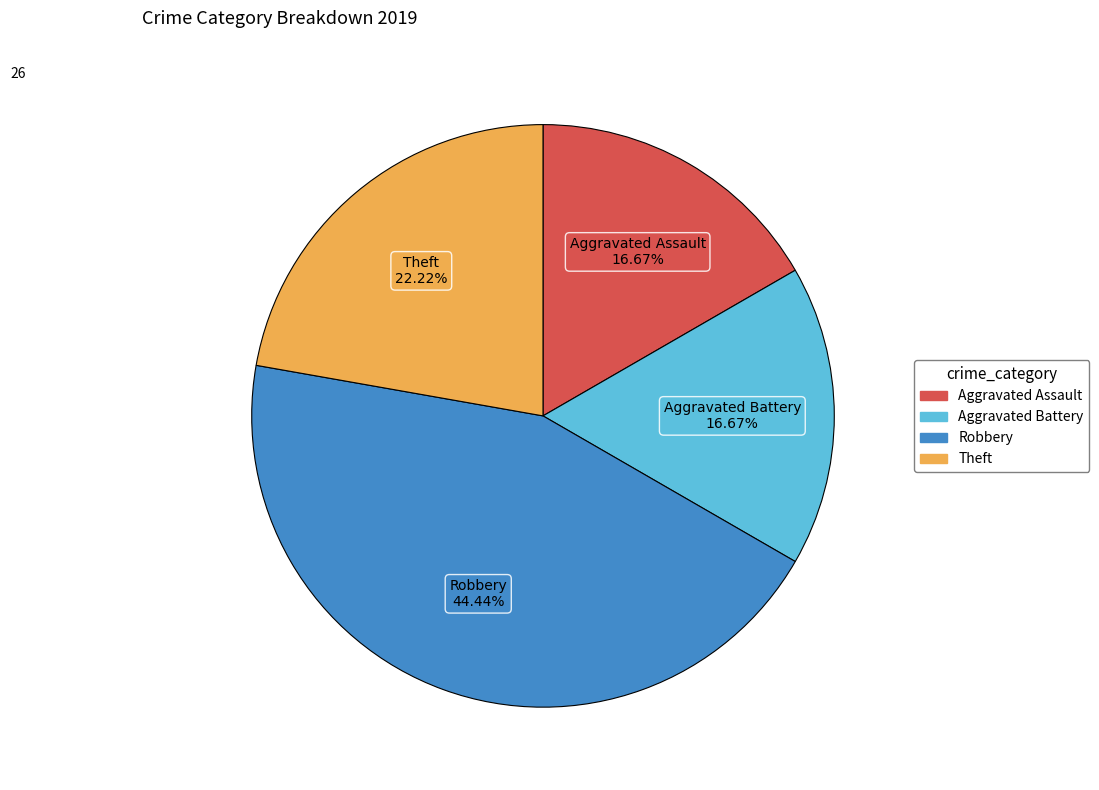

The Aggravated Battery slice represents 17% of the pie. True or false?

True